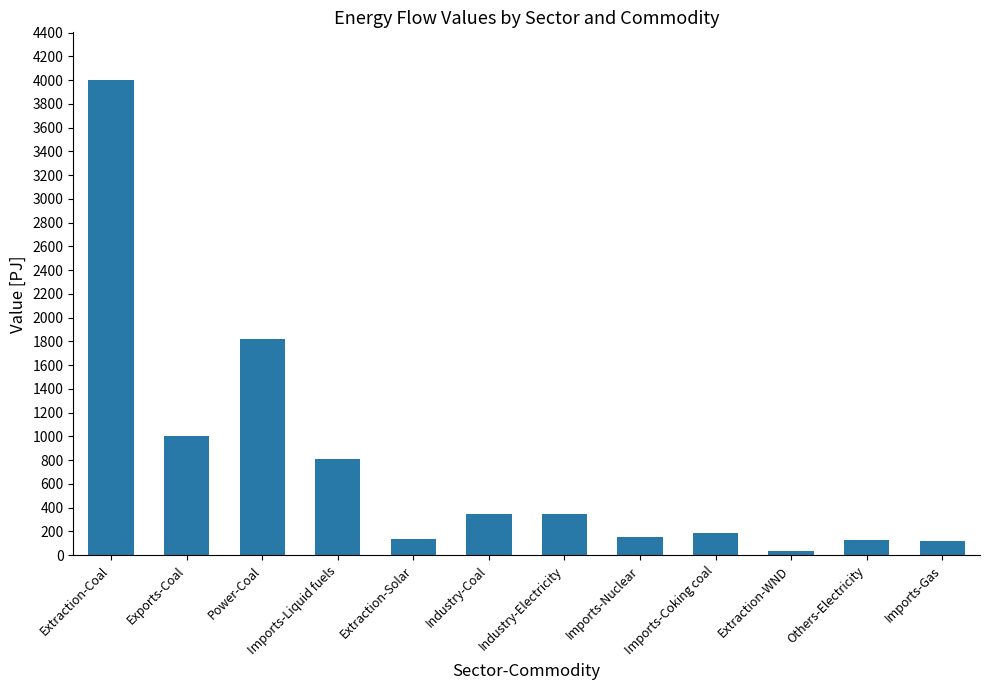

Which label corresponds to the largest value in the chart?

Extraction-Coal